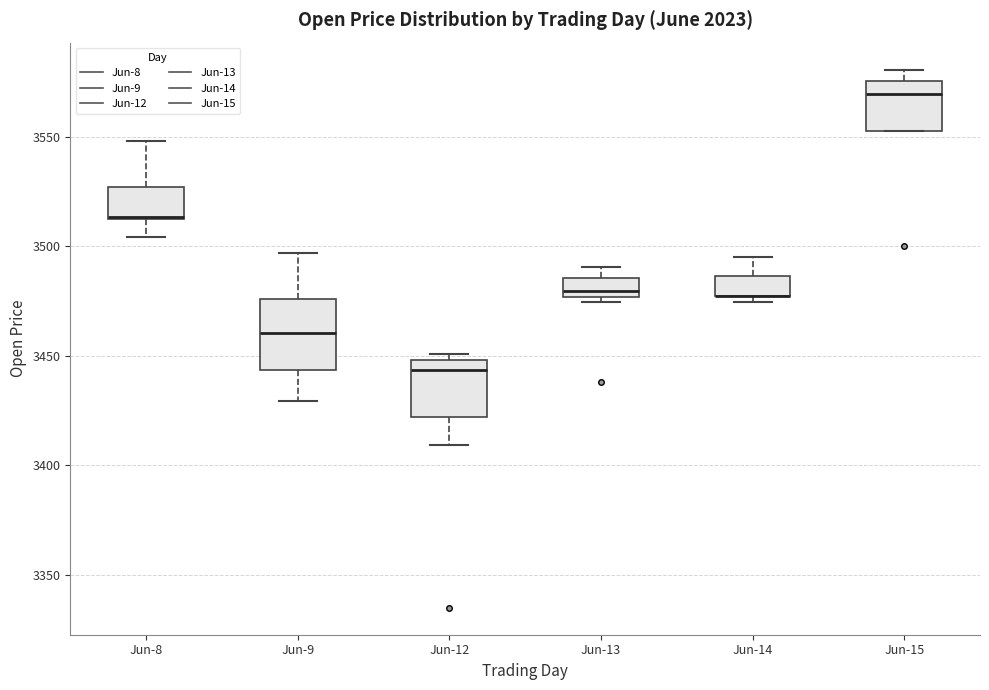

Reading left to right, transcribe this box plot: for each box, give where its median line is, the range the box spans, and where its two whiskers end, as read against the y-axis. The values are not printed on the chart, so give them approximately, as read against the axis.

Jun-8: median 3515, box 3510 to 3525, whiskers 3505 to 3550
Jun-9: median 3460, box 3445 to 3475, whiskers 3430 to 3495
Jun-12: median 3445, box 3420 to 3450, whiskers 3410 to 3450 (just above the box's upper edge)
Jun-13: median 3480, box 3475 to 3485, whiskers 3475 (just below the box's lower edge) to 3490
Jun-14: median 3480 (drawn on the box's lower edge), box 3475 to 3485, whiskers 3475 (just below the box's lower edge) to 3495
Jun-15: median 3570, box 3555 to 3575, whiskers 3555 to 3580